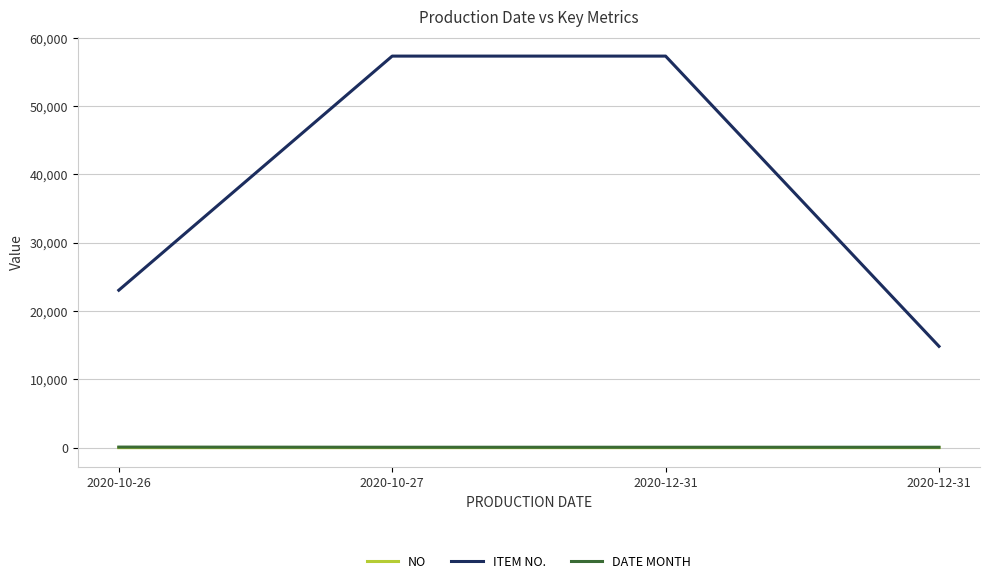

Reading left to right, list all the values displayed in this chart.

NO: 2020-10-26=1	2020-10-27=2	2020-12-31=3	2020-12-31=4
ITEM NO.: 2020-10-26=23051	2020-10-27=57326	2020-12-31=57326	2020-12-31=14835
DATE MONTH: 2020-10-26=84	2020-10-27=60	2020-12-31=60	2020-12-31=60